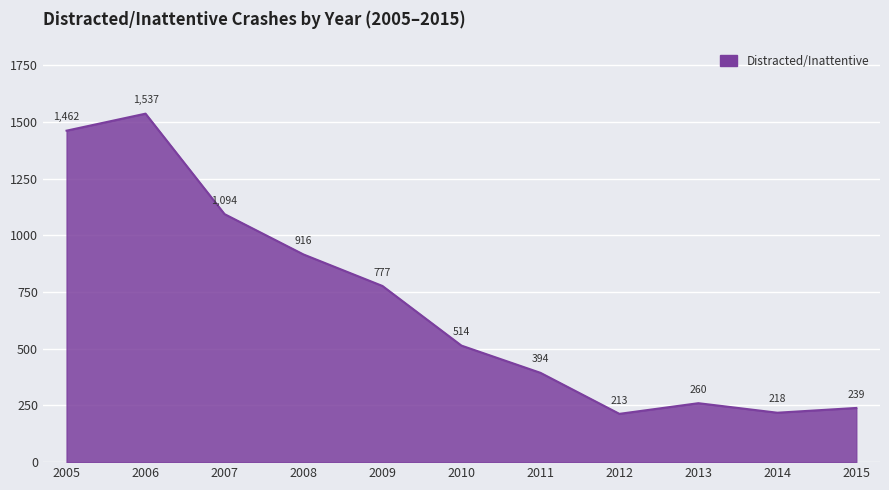

List the labels in order of value, smallest first.

2012, 2014, 2015, 2013, 2011, 2010, 2009, 2008, 2007, 2005, 2006